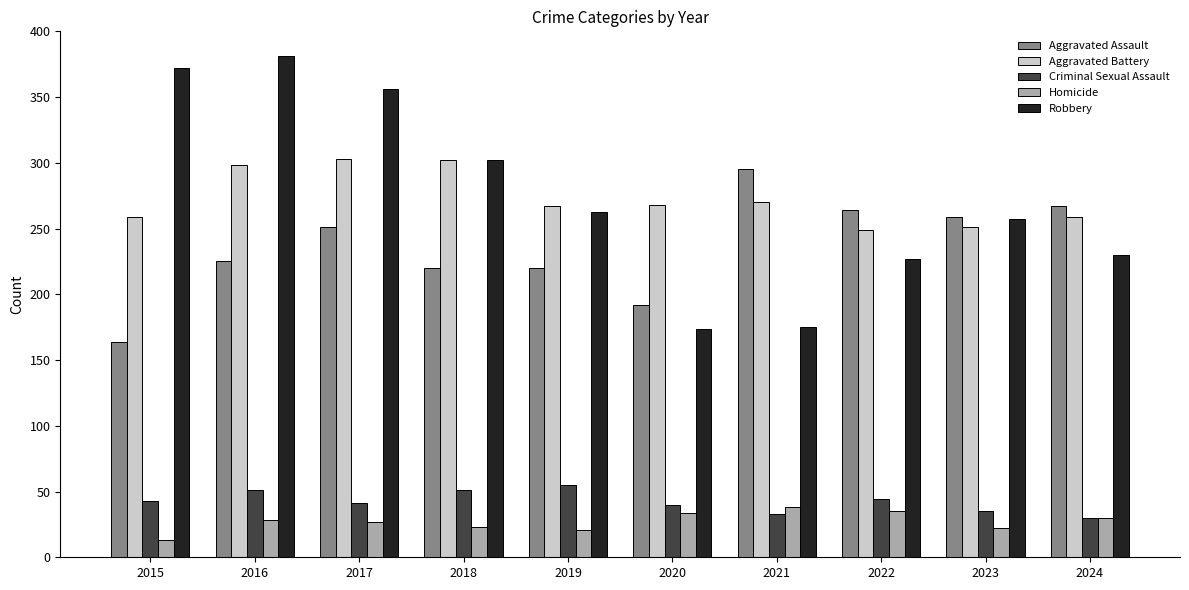

What is the highest value of the Aggravated Battery series?

303